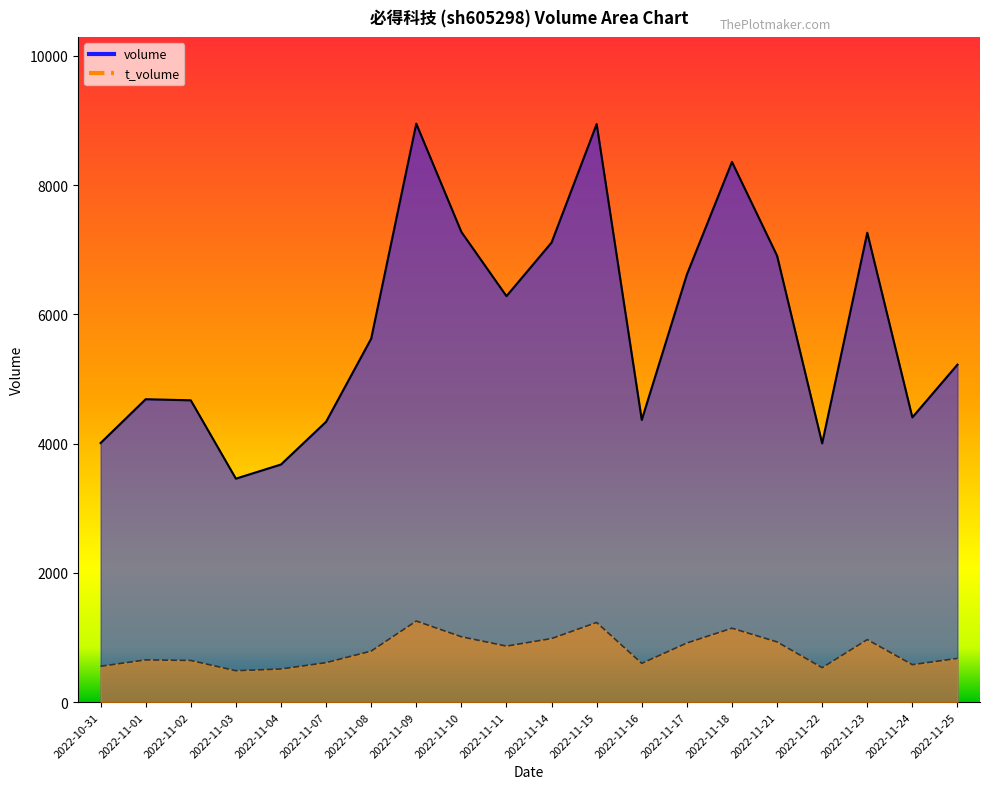

List the series in order of their peak value, highest first.

volume, t_volume